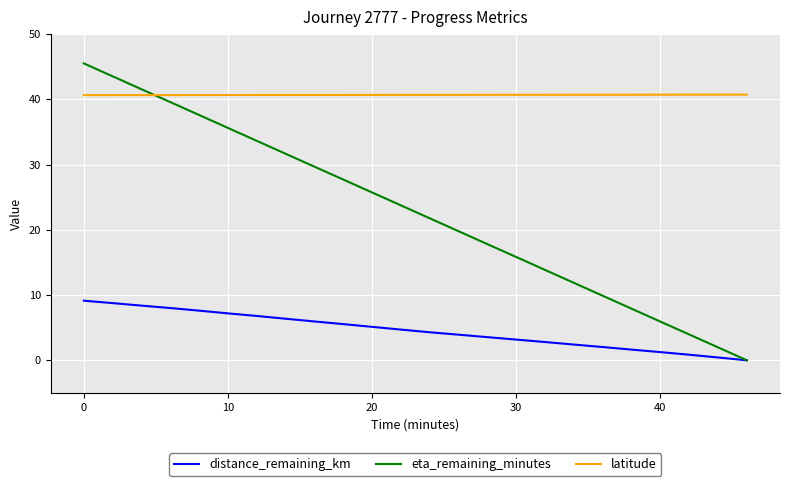

Rank the series by their average value, from lowest to highest.

distance_remaining_km, eta_remaining_minutes, latitude